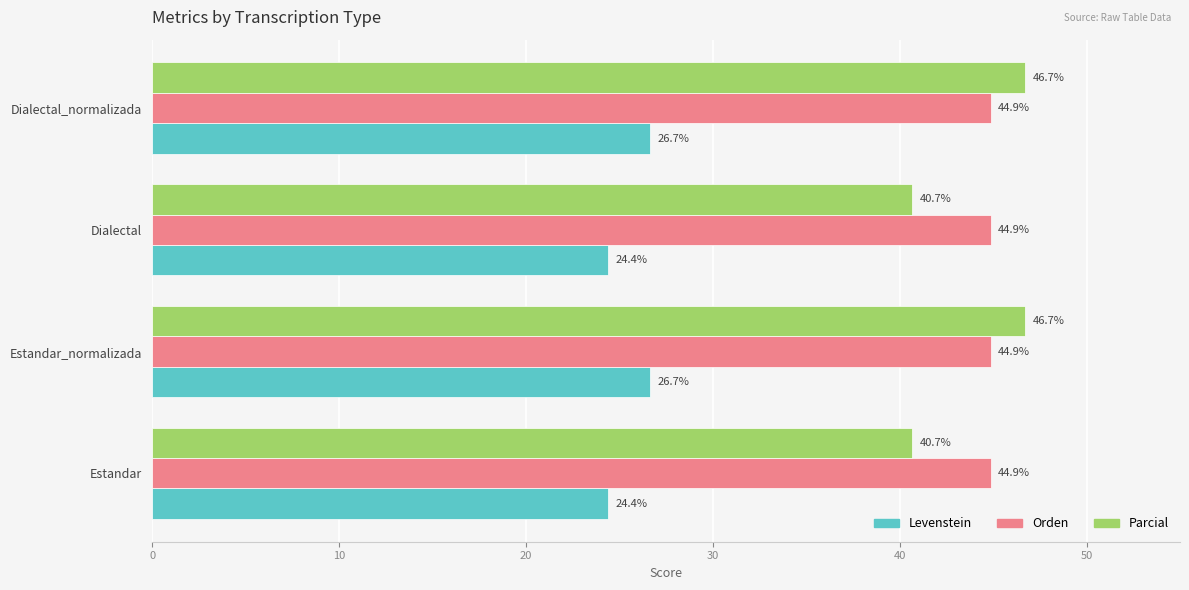

List the series in order of their peak value, highest first.

Parcial, Orden, Levenstein